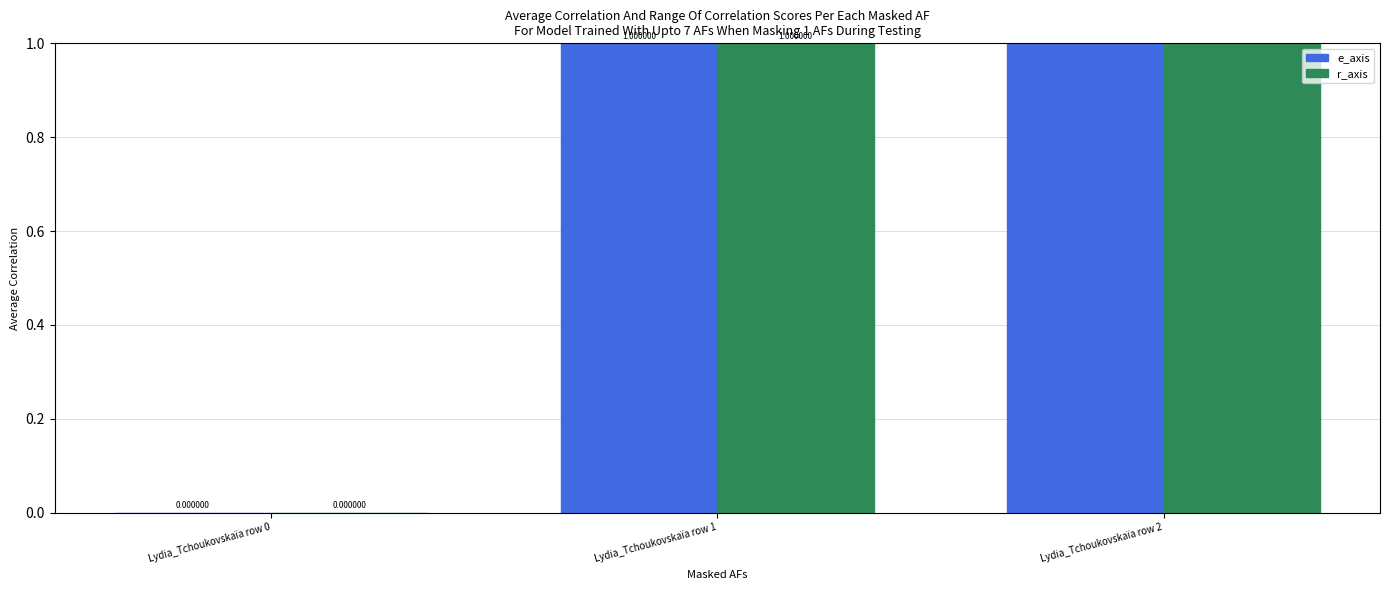

At how many categories does at least one series exceed 0?

2